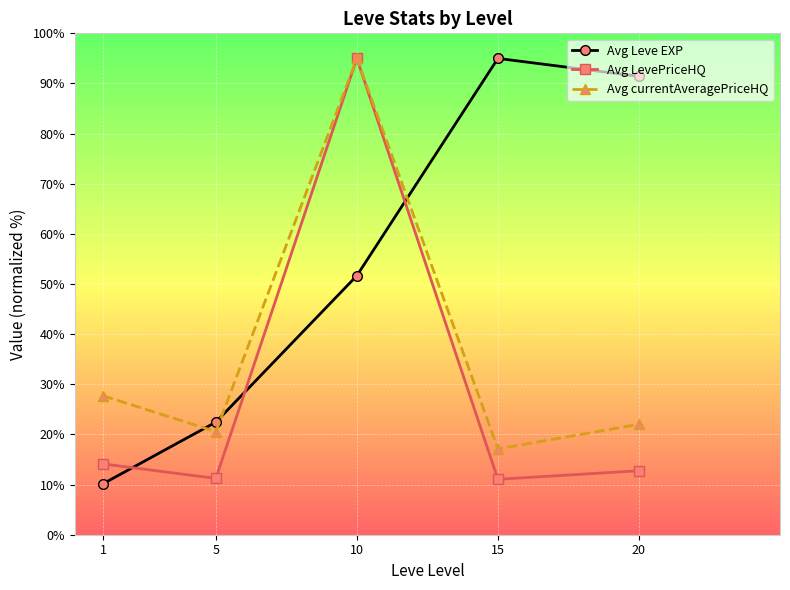

At which label is Avg LevePriceHQ closest to 53?

1